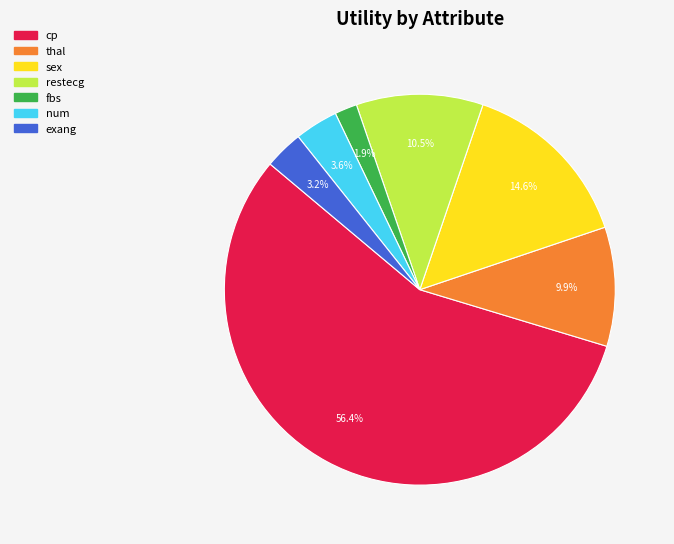

Does any single category account for the majority?

Yes